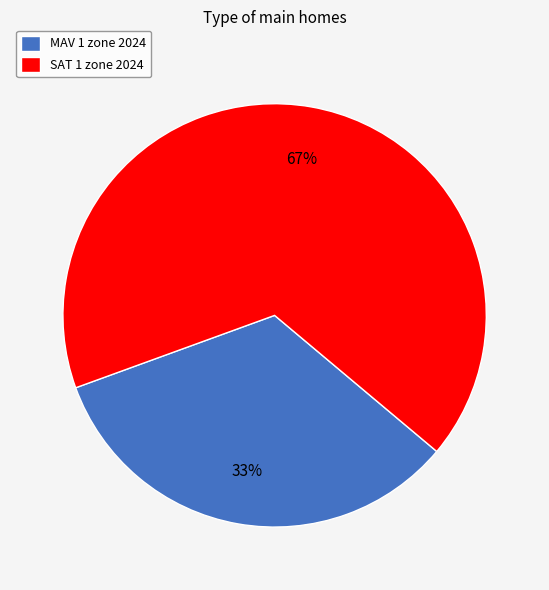

Approximately how many times larger is the value at SAT 1 zone 2024 compared to MAV 1 zone 2024?

2.0